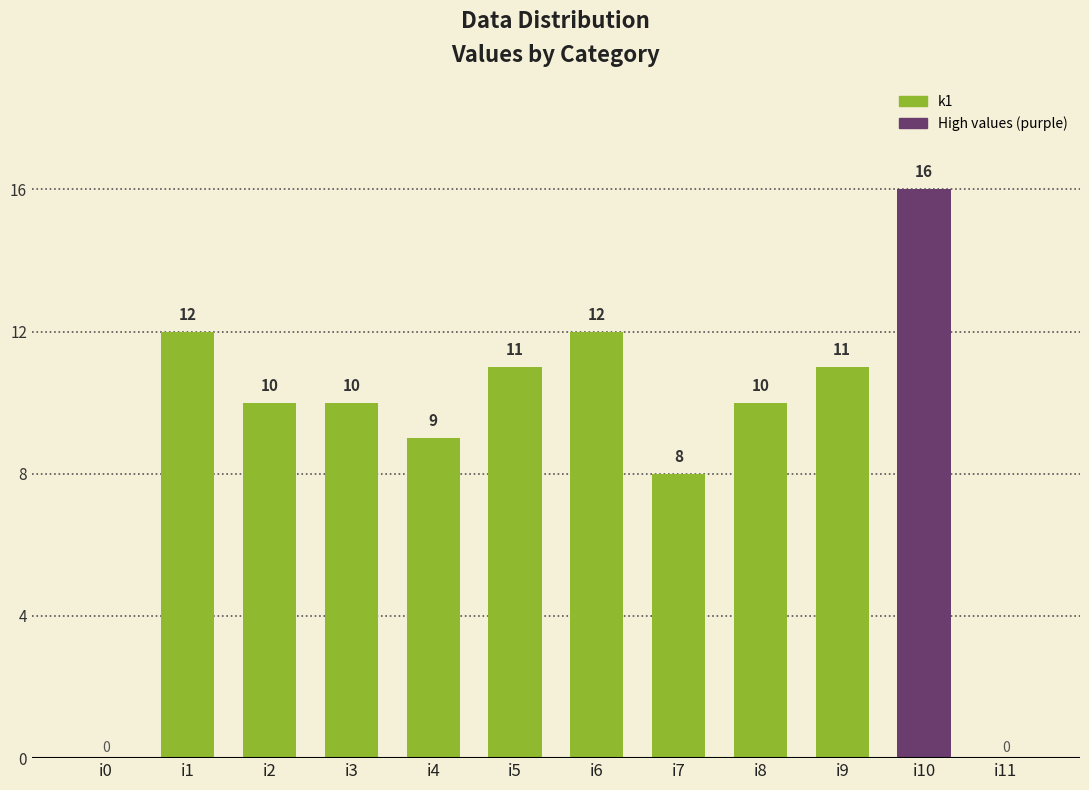

How many values are above zero?

10